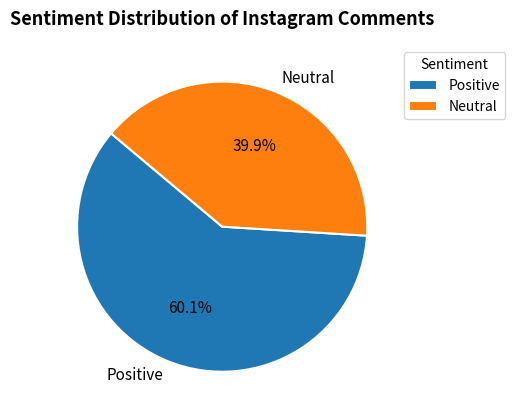

Between Neutral and Positive, which is larger?

Positive